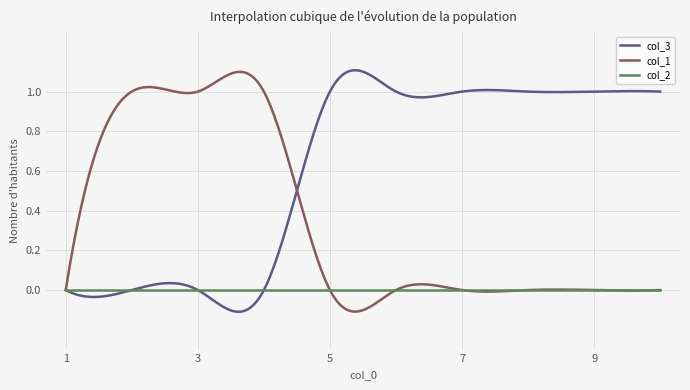

Which series has the largest total across all categories?

col_3